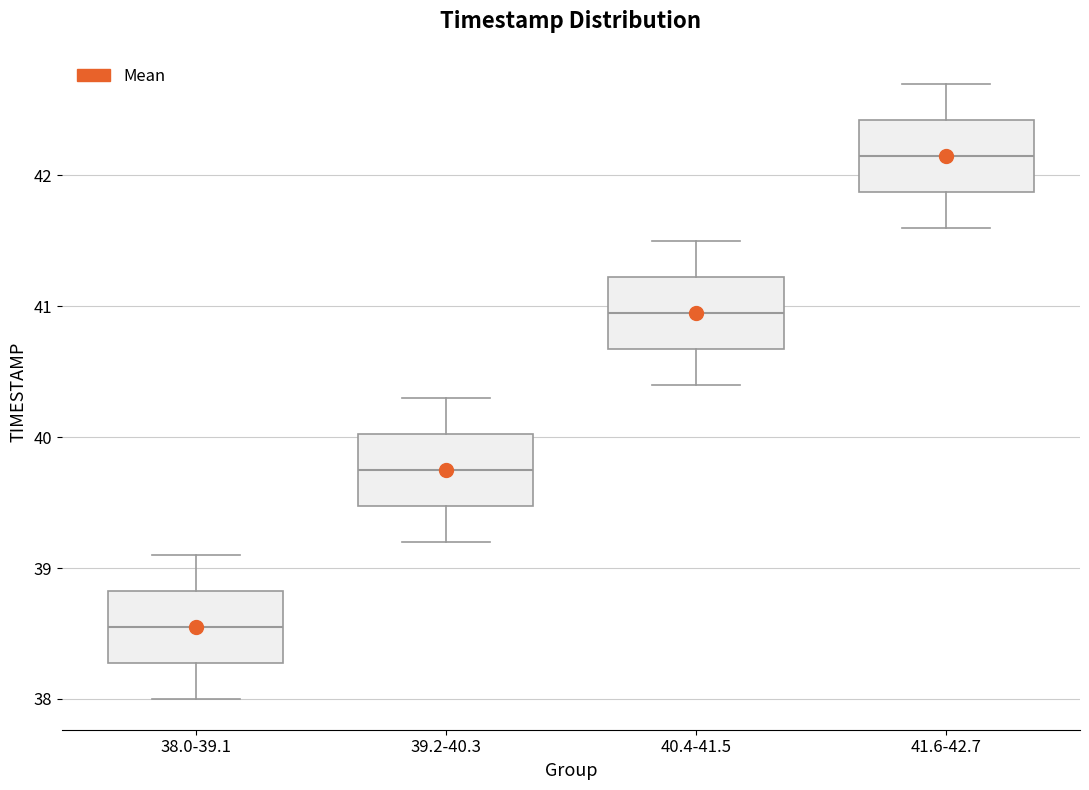

Where is the upper edge of the box for 38.0-39.1 on the y-axis? The values are not printed on the chart, so give them approximately, as read against the axis.

38.8